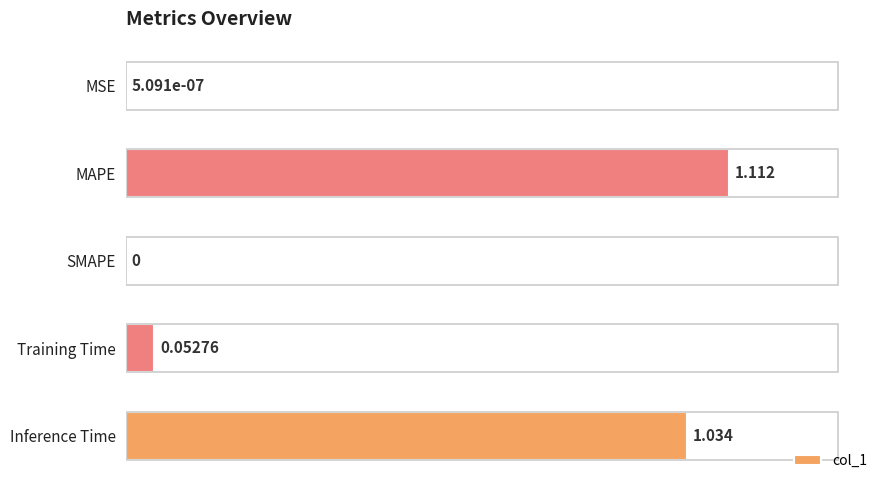

Which has a higher value, SMAPE or MAPE?

MAPE